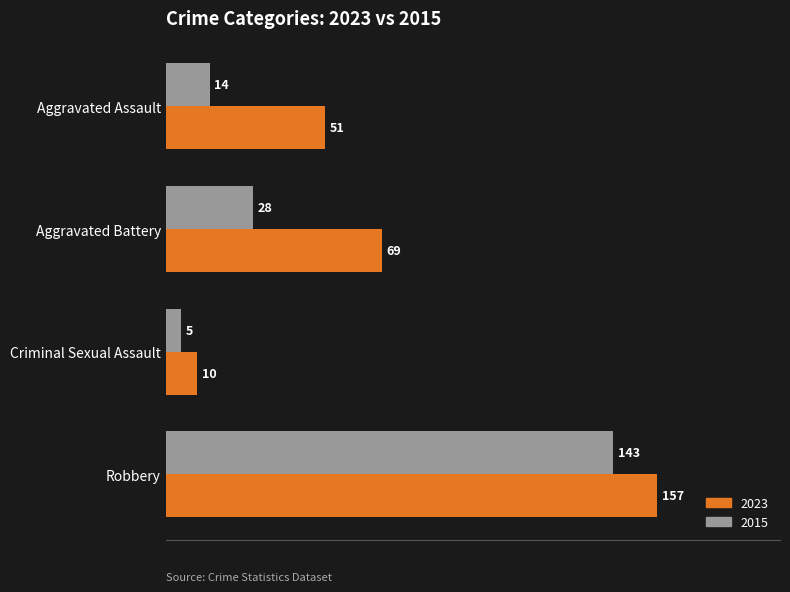

How many categories are shown in the chart?

4